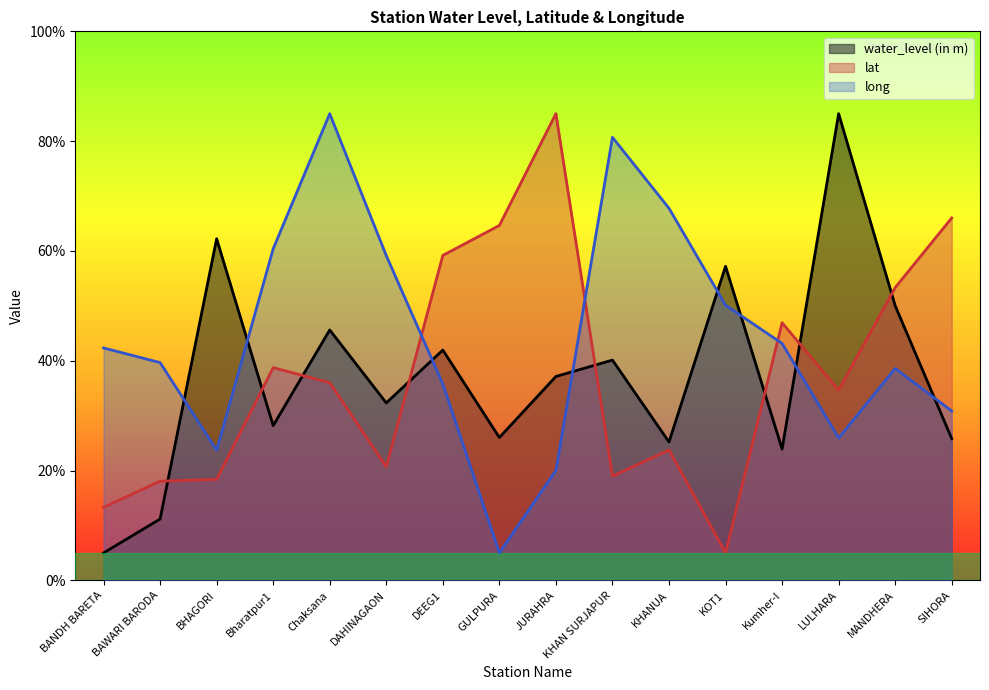

How many values in the lat series exceed 36?

8